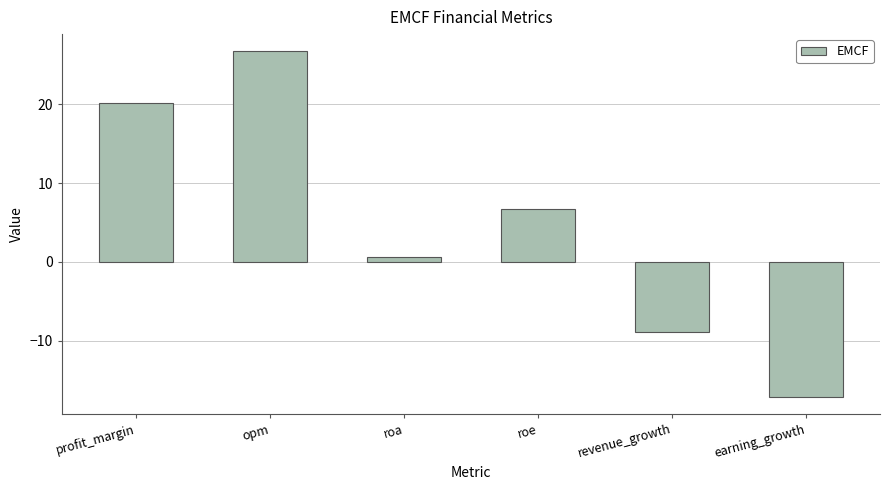

How many values exceed 6?

3